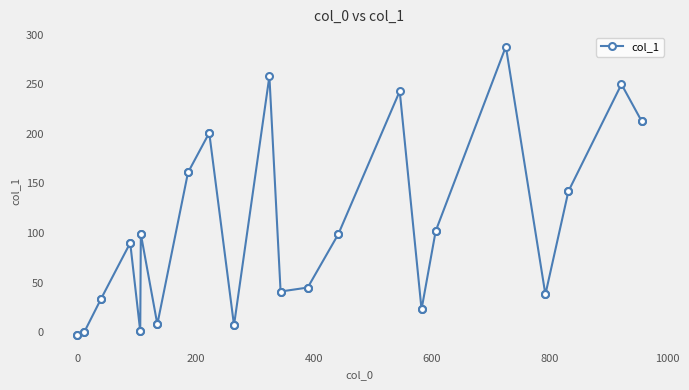

What is the average value?

91